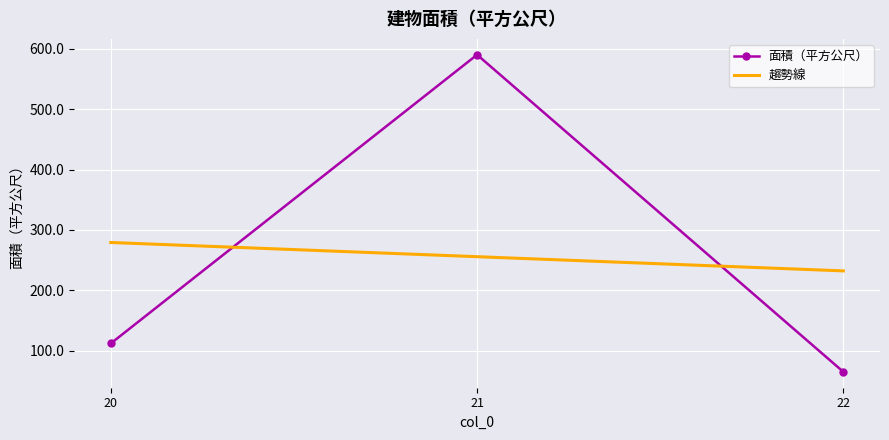

How many data points are less than 111?

1